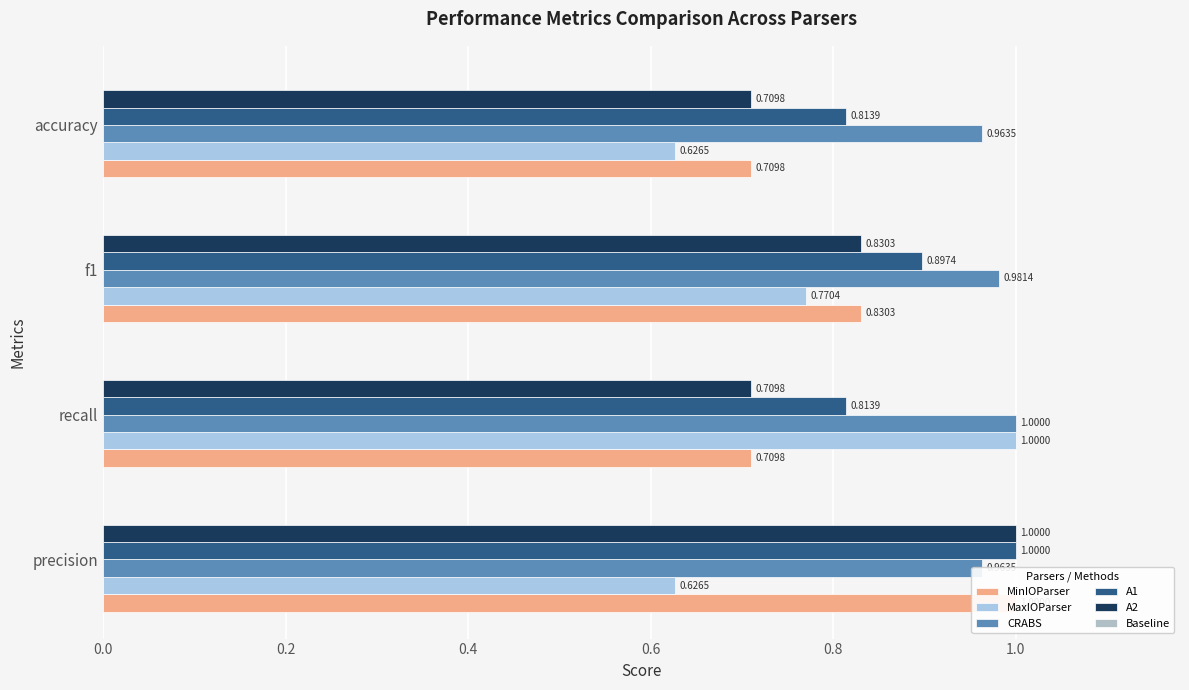

Which series has the largest total across all categories?

CRABS